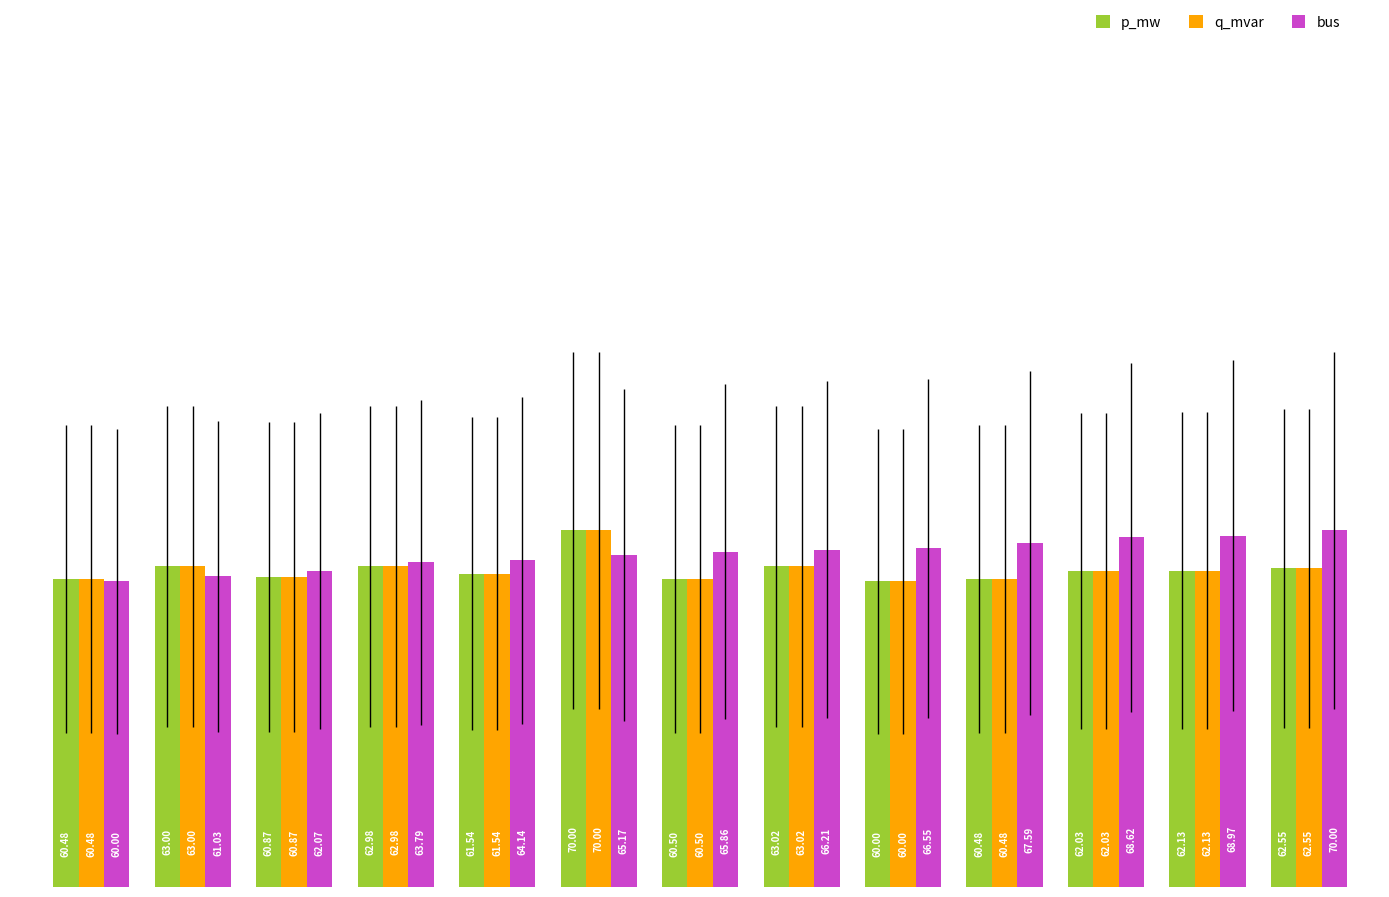

Which series has the largest total across all categories?

bus